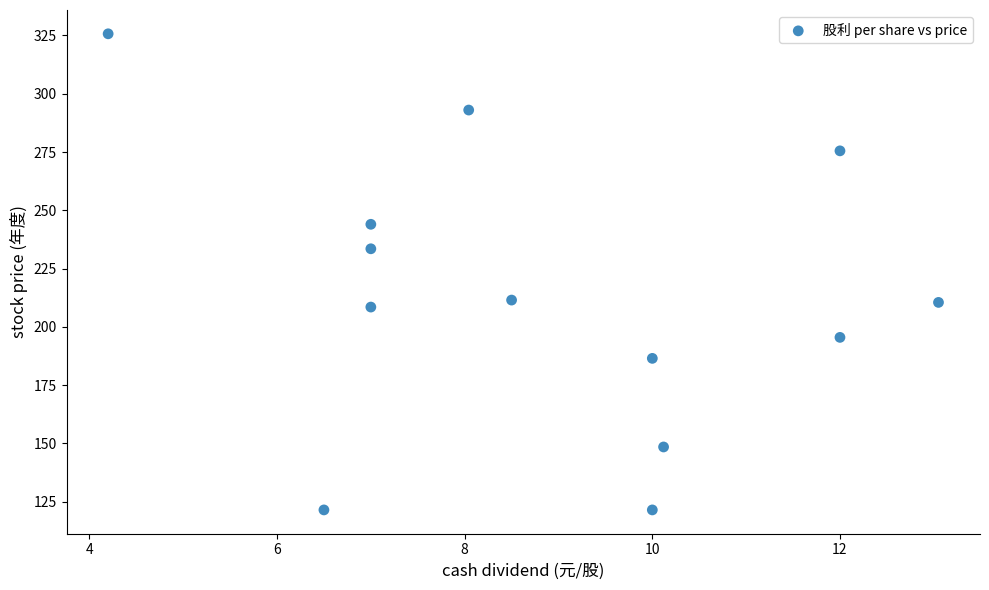

What is the range of Y values (max minus min)?

204.2